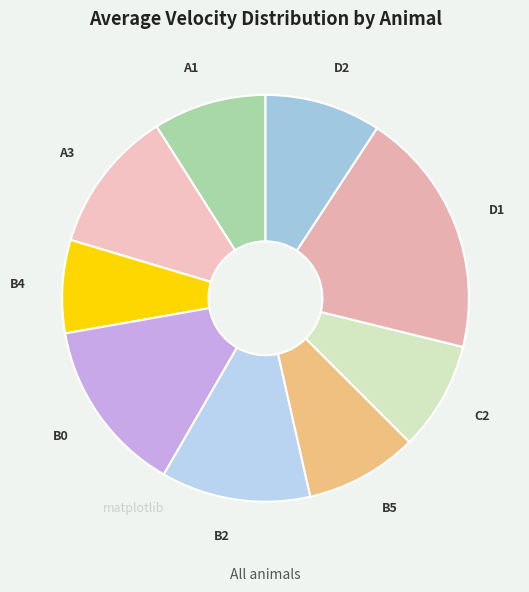

Is it true that B5 is 3% of the pie?

False